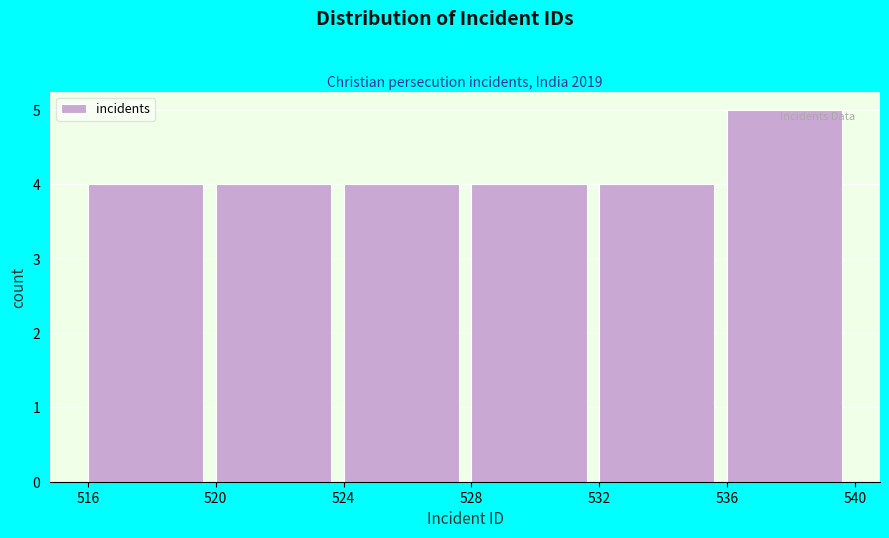

Reading left to right, list every bar in this chart as the range it spans on the x-axis followed by its height. The values are not printed on the chart, so give them approximately, as read against the axis.

516 to 520: 4
520 to 524: 4
524 to 528: 4
528 to 532: 4
532 to 536: 4
536 to 540: 5